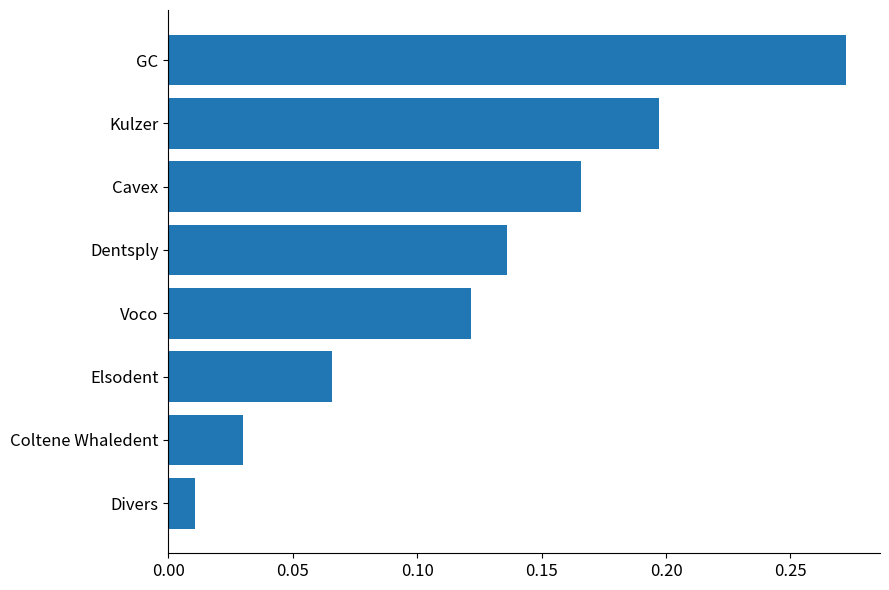

What is the sum of all values?

1.0